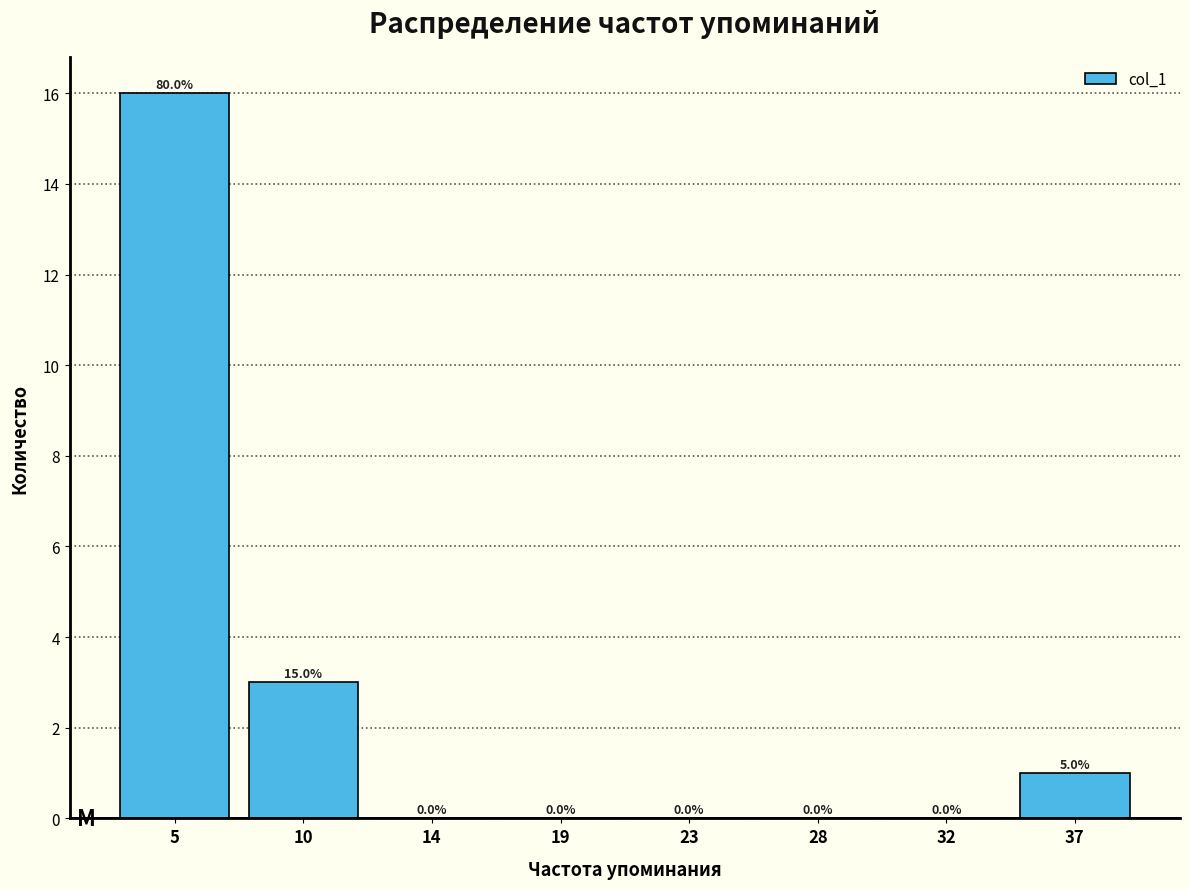

Over which range of the x-axis is the bar tallest?

3.0 to 7.5